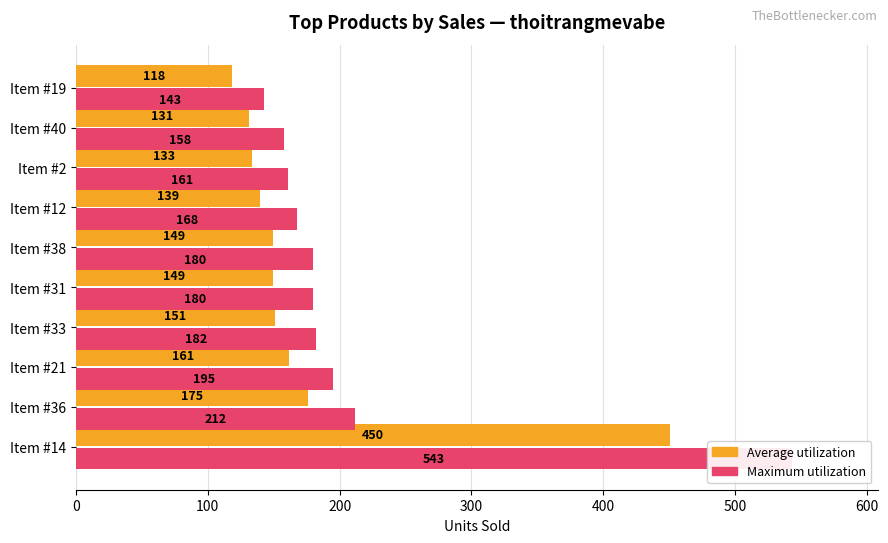

Are the bars horizontal?

Yes